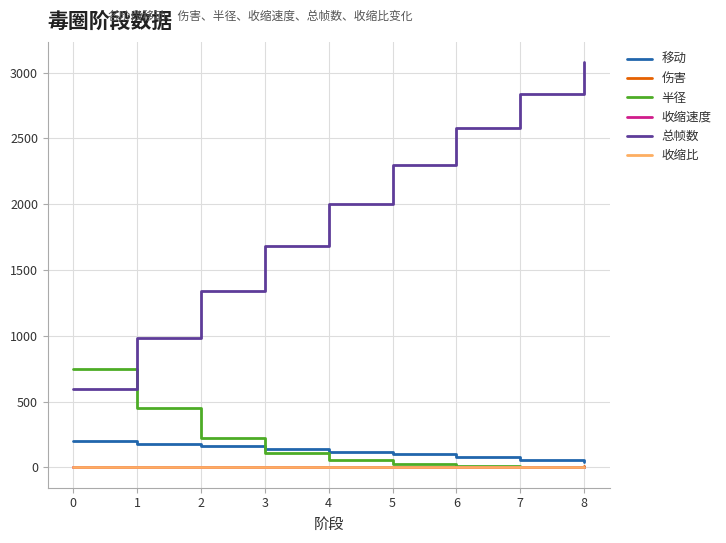

True or false: 收缩比 and 总帧数 cross at least once.

False